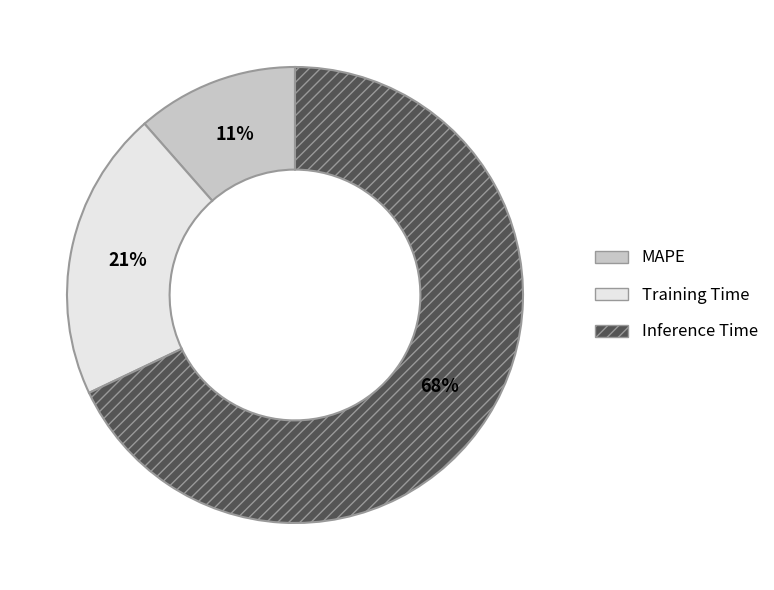

Which has a higher value, MAPE or Inference Time?

Inference Time